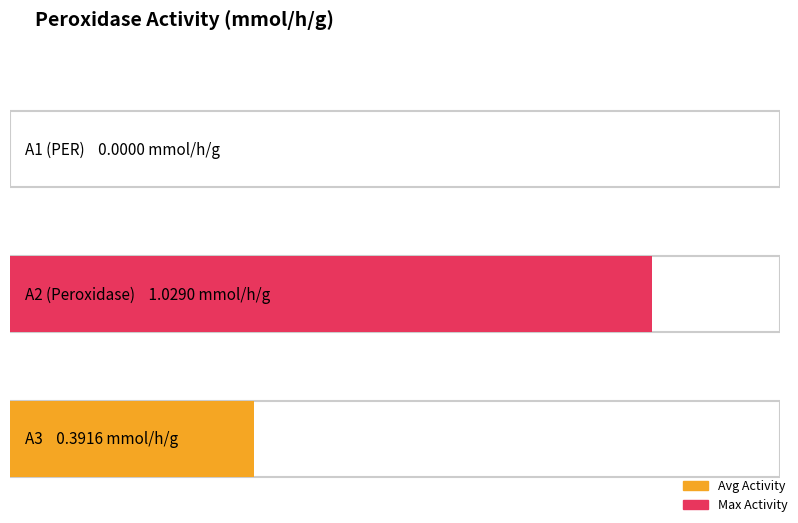

Which series has the widest spread of values?

Average